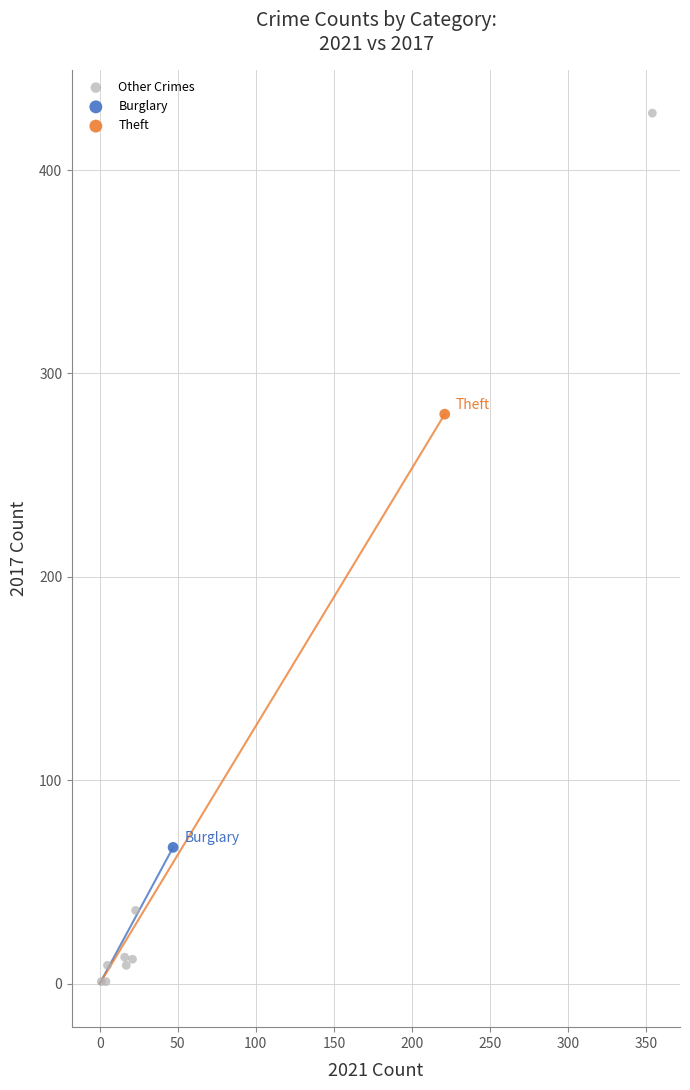

What are all the series names shown in the legend?

Other Crimes, Burglary, Theft